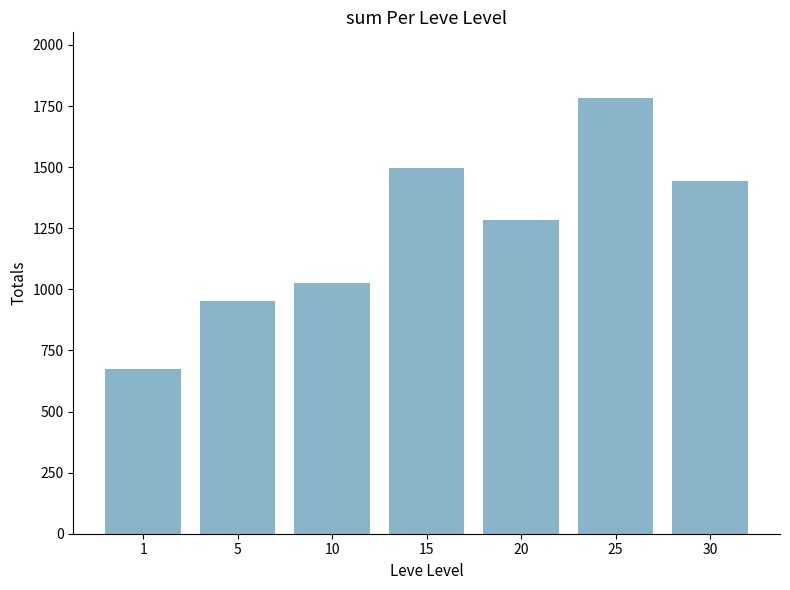

List the labels in order of value, smallest first.

1, 5, 10, 20, 30, 15, 25